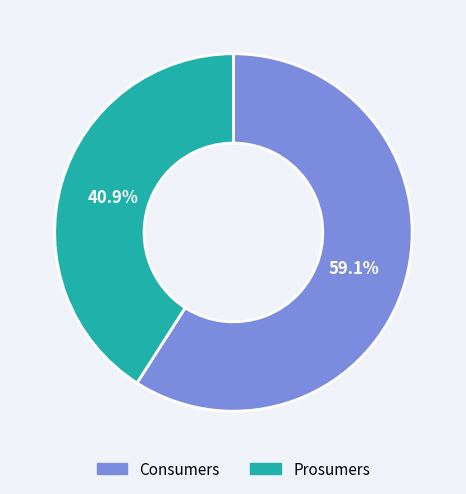

Combined, do Consumers and Prosumers account for over 50%?

Yes